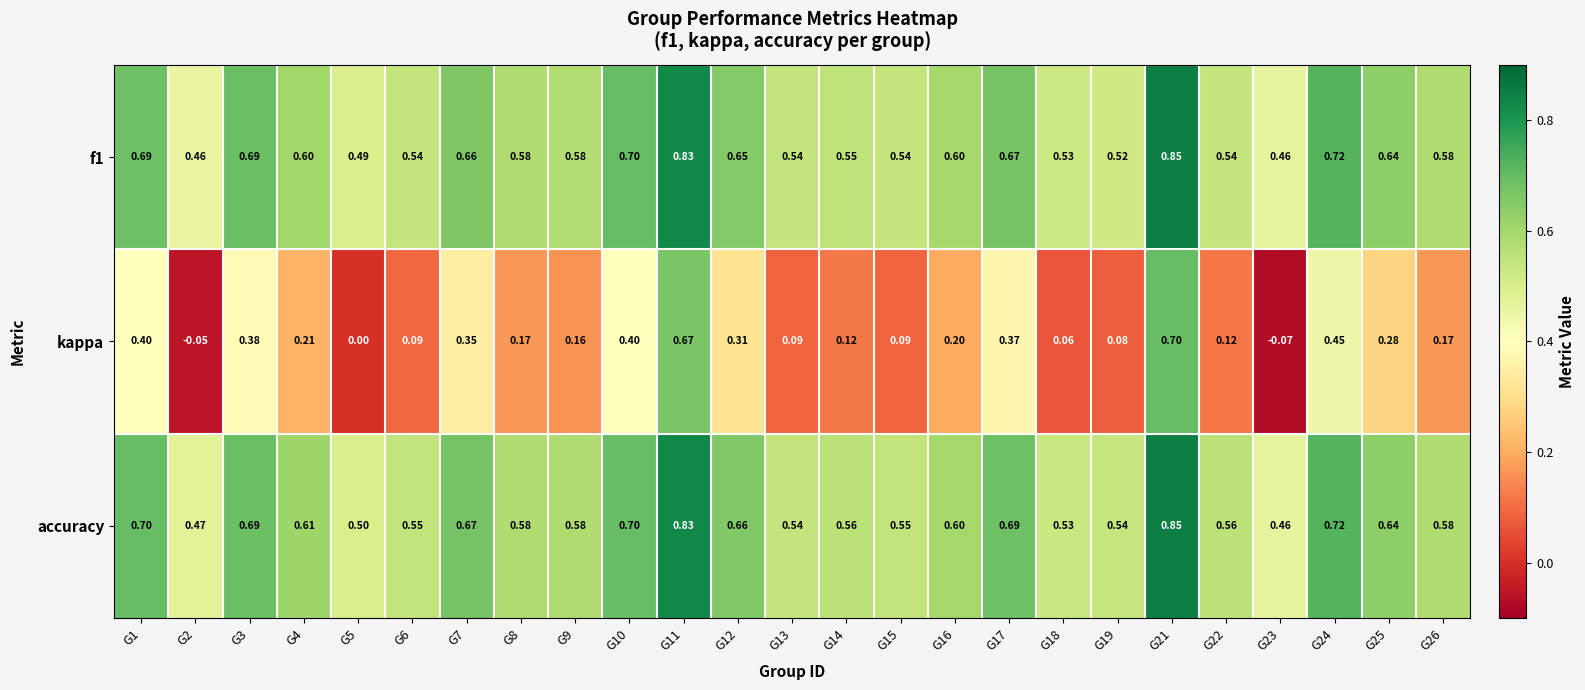

Which series has the widest spread of values?

kappa